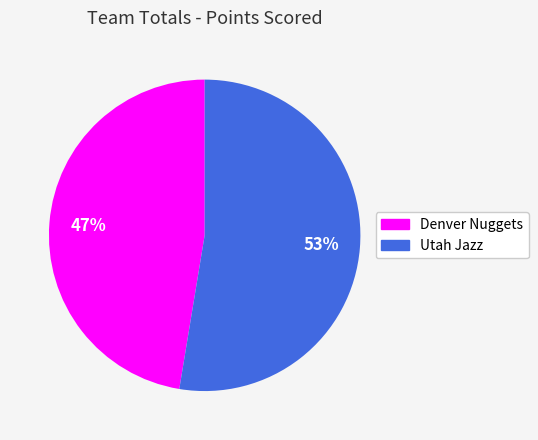

The Utah Jazz slice represents 66% of the pie. True or false?

False